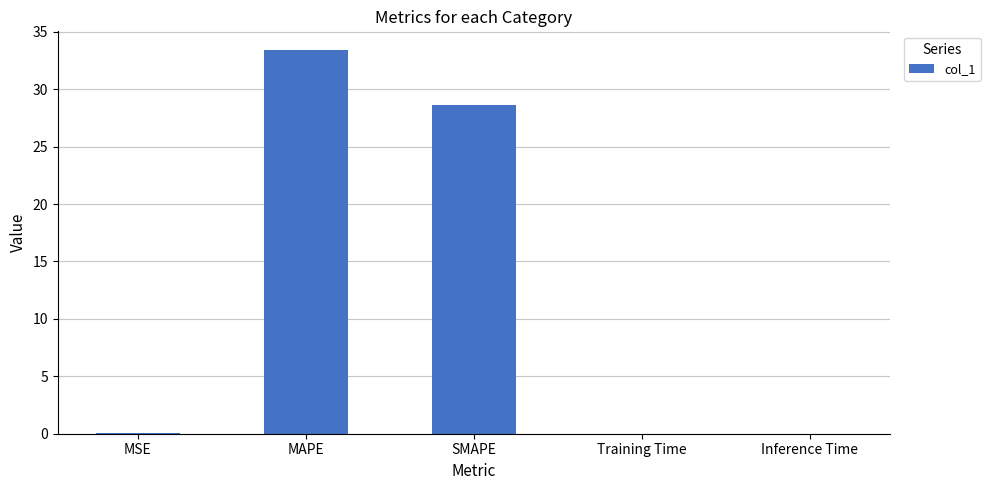

Are the bars horizontal?

No